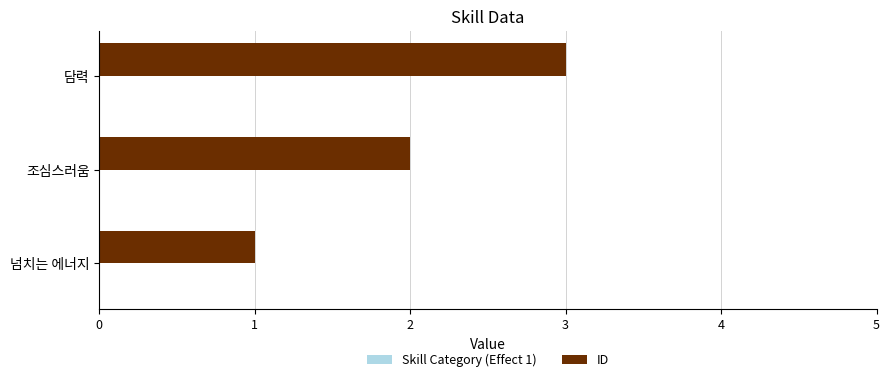

Count the number of categories in the chart.

3